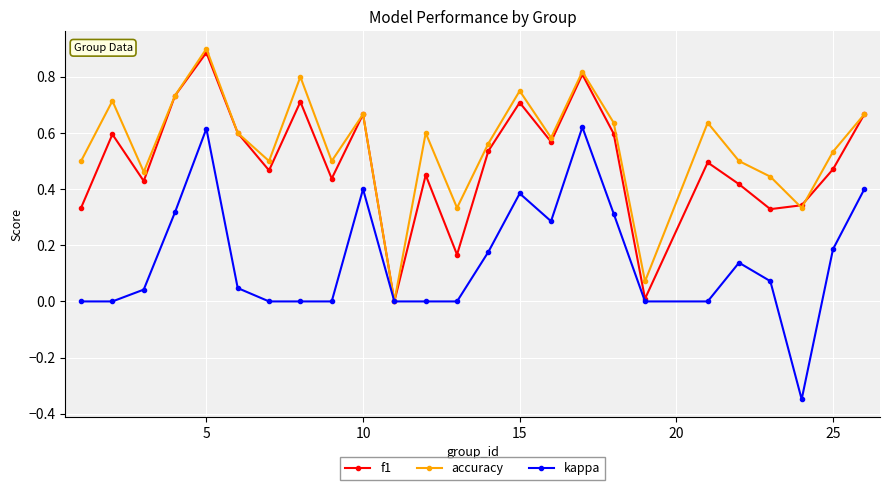

What are all the series names shown in the legend?

f1, accuracy, kappa